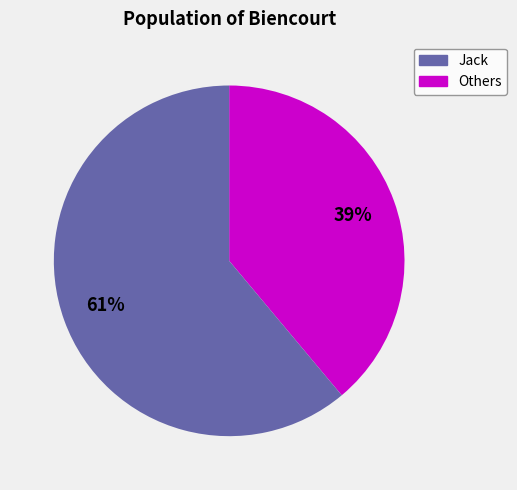

To the nearest percent, what is the average slice percentage?

50%